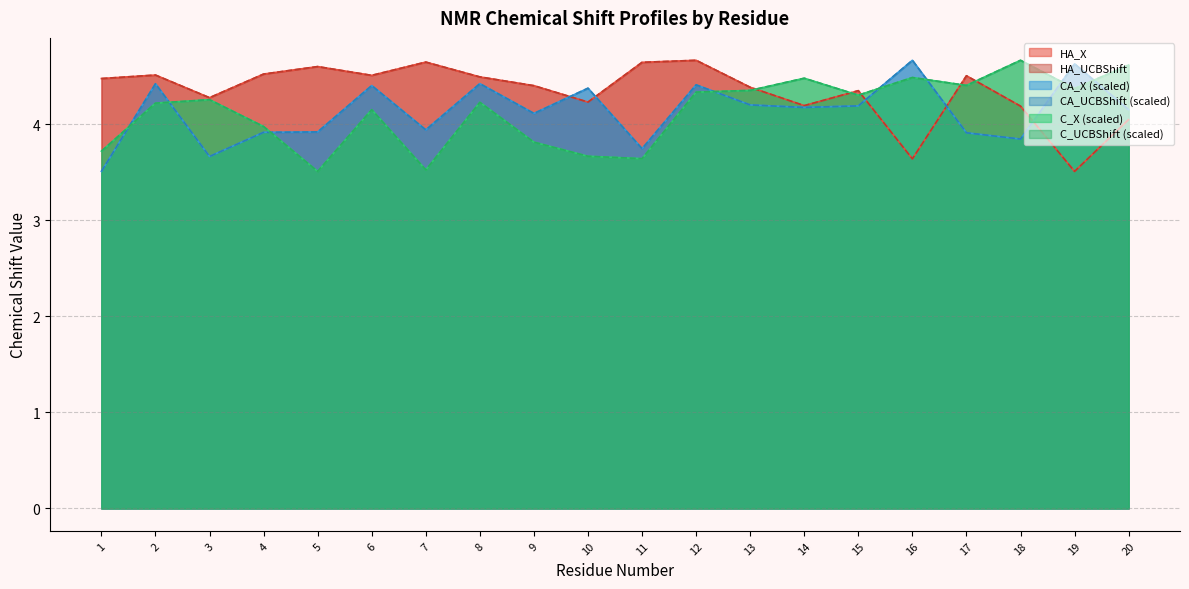

What is the minimum value for CA_X?

3.5